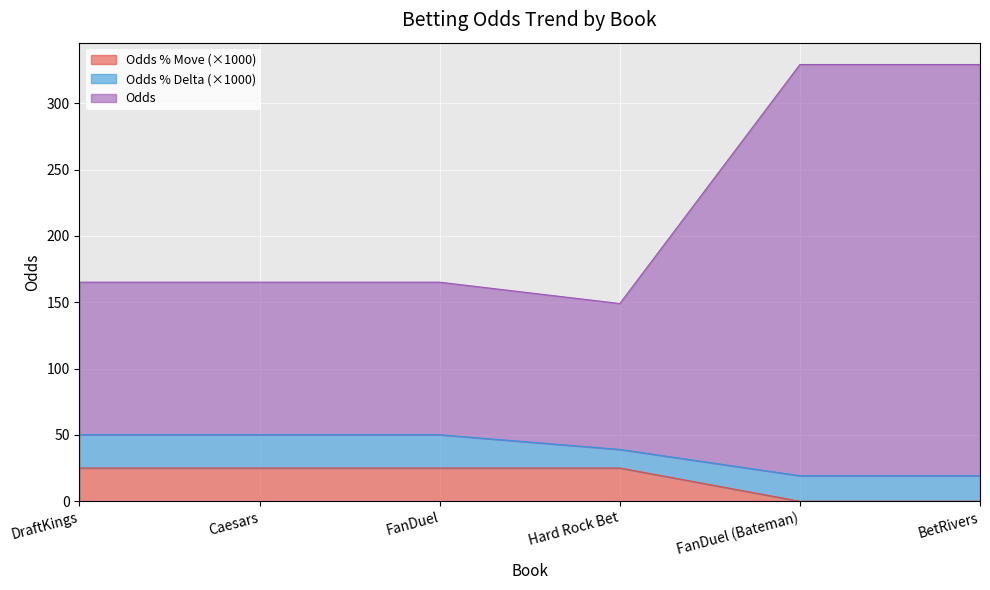

The value of Odds % Move at FanDuel (Bateman) is 171.6. True or false?

False